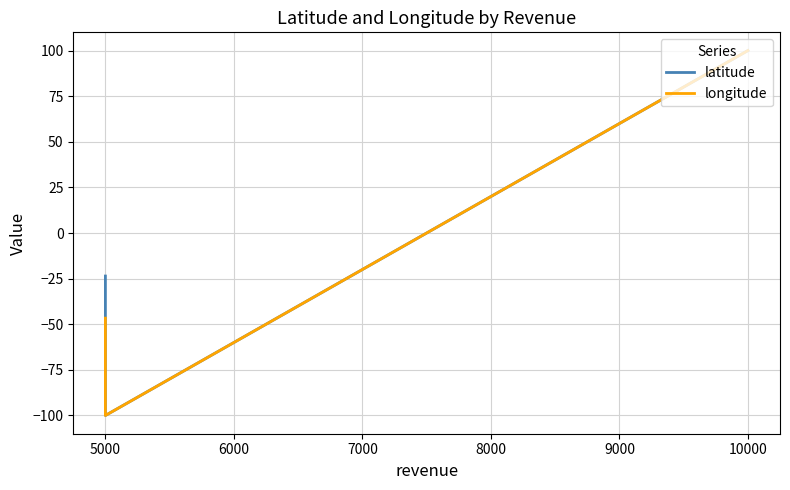

Which series has the largest range (max minus min)?

latitude